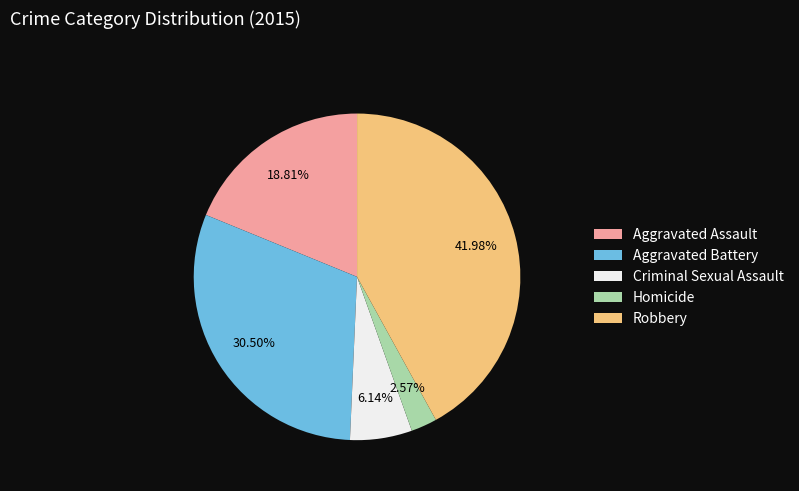

Is Robbery the majority of the pie?

No